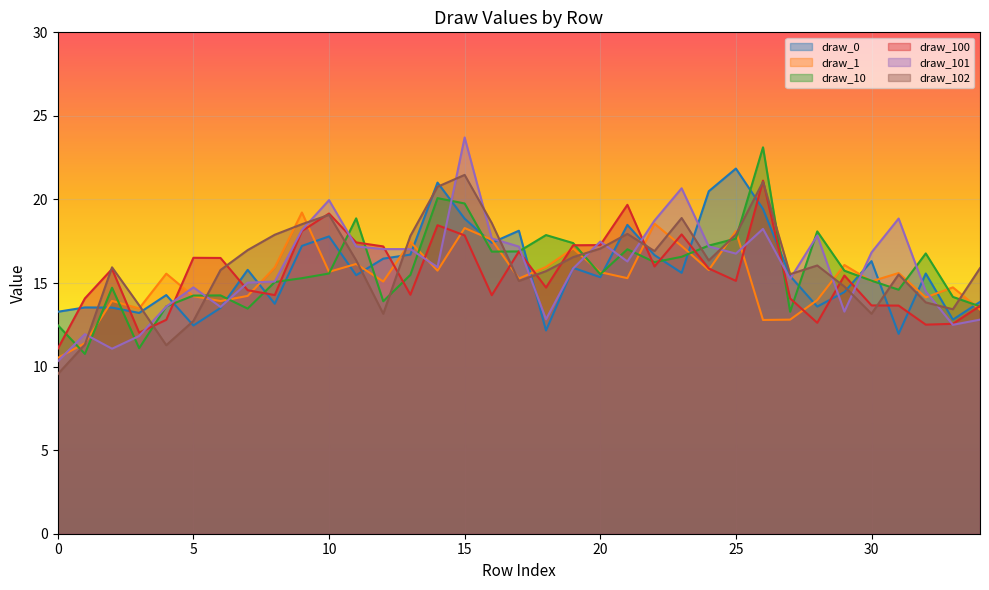

The draw_0 series shows 29.1 at 22. True or false?

False